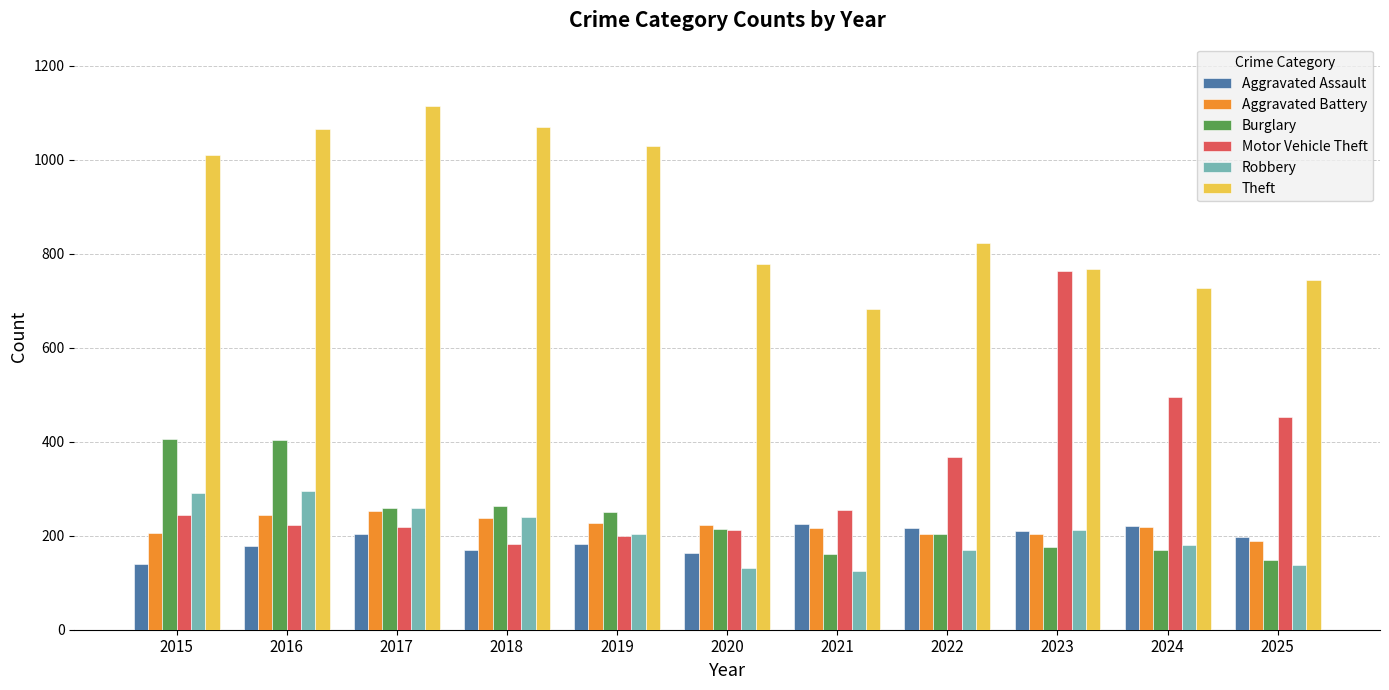

What is the value of the Burglary bar at the 6th from the left?

215